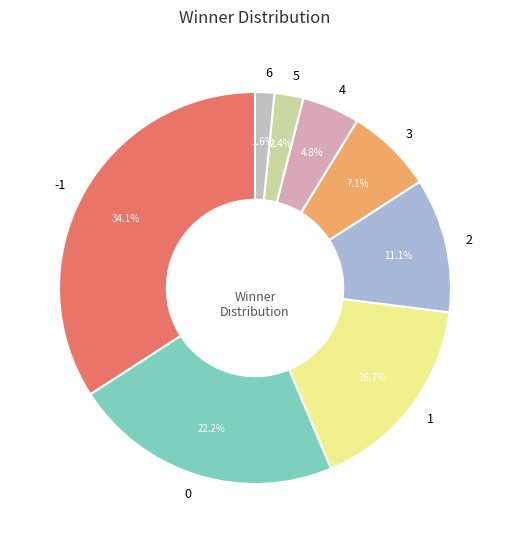

Which has a higher value, -1 or 6?

-1